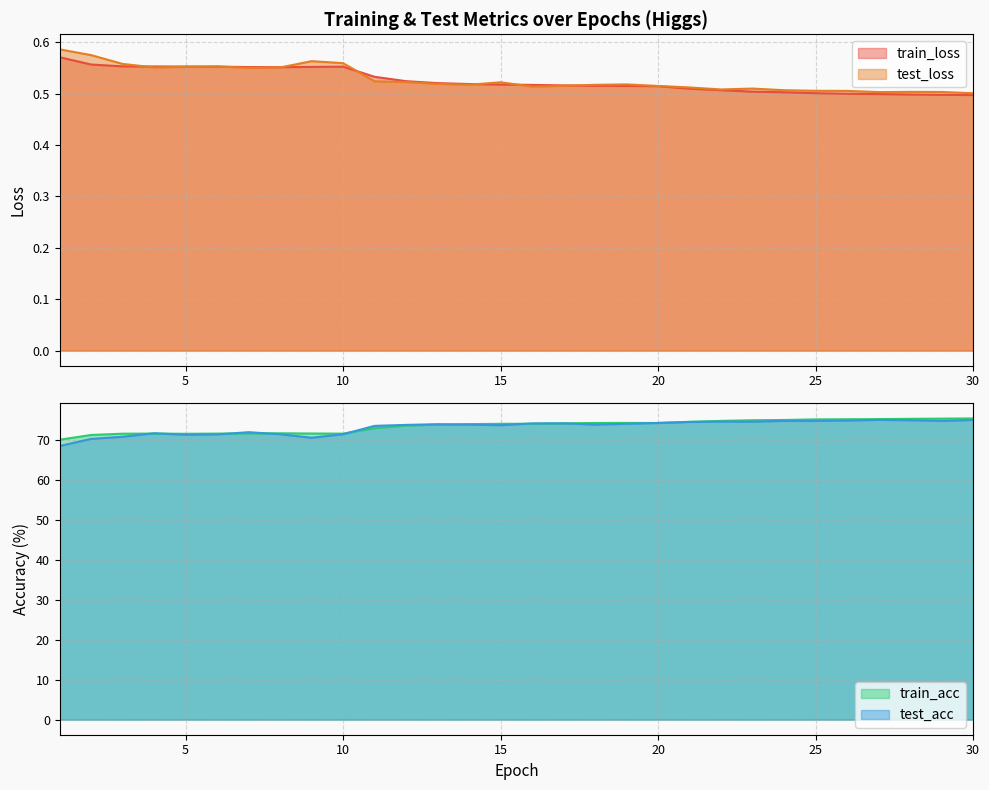

What is the value of the train_acc point at the 20th from the left?

74.2